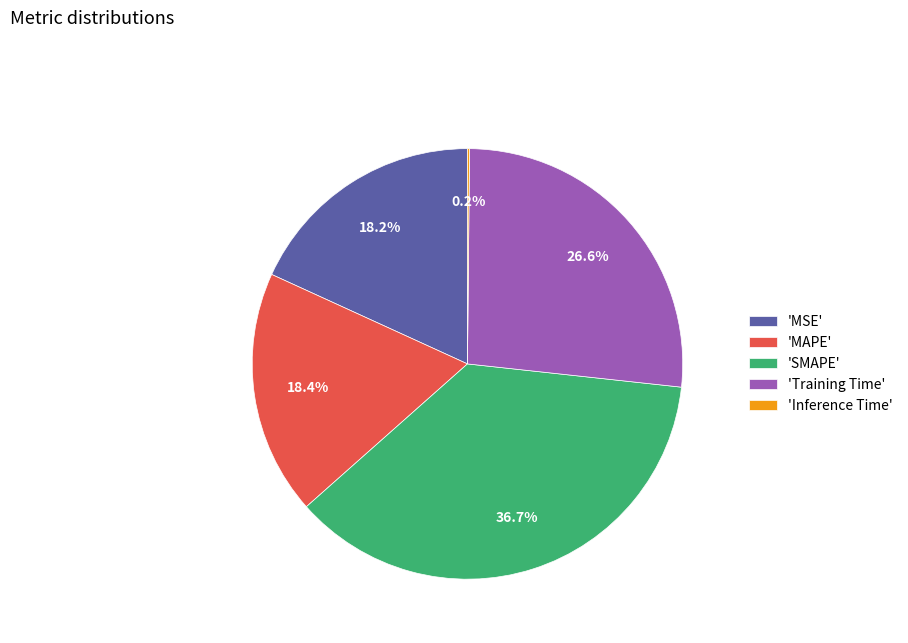

Which slice is the largest?

'SMAPE'